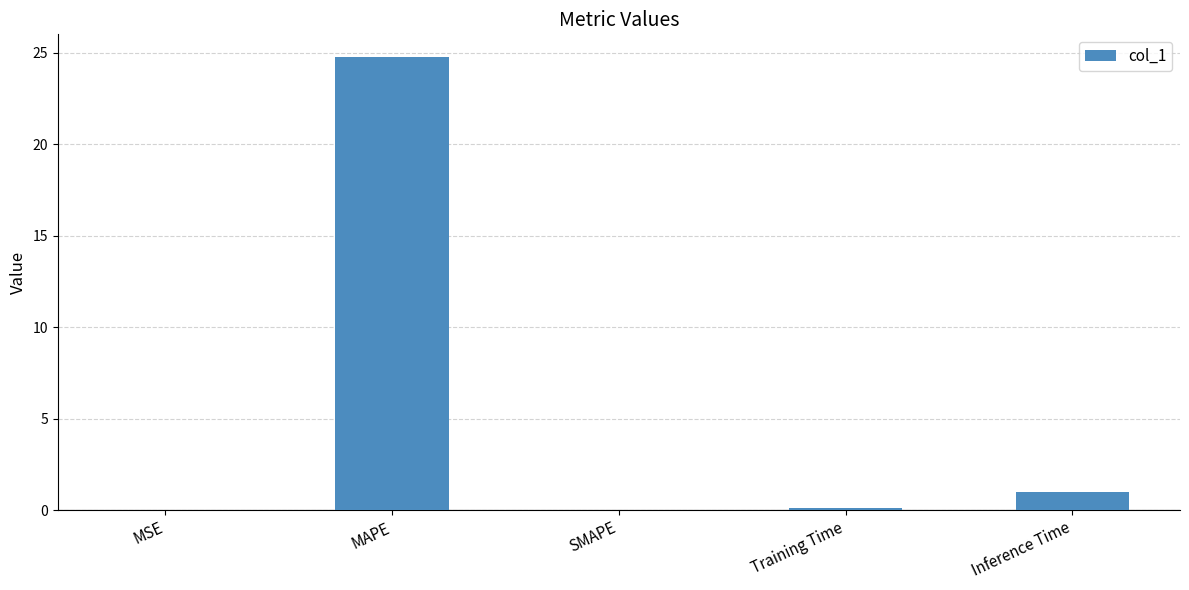

Between Training Time and MAPE, which is larger?

MAPE